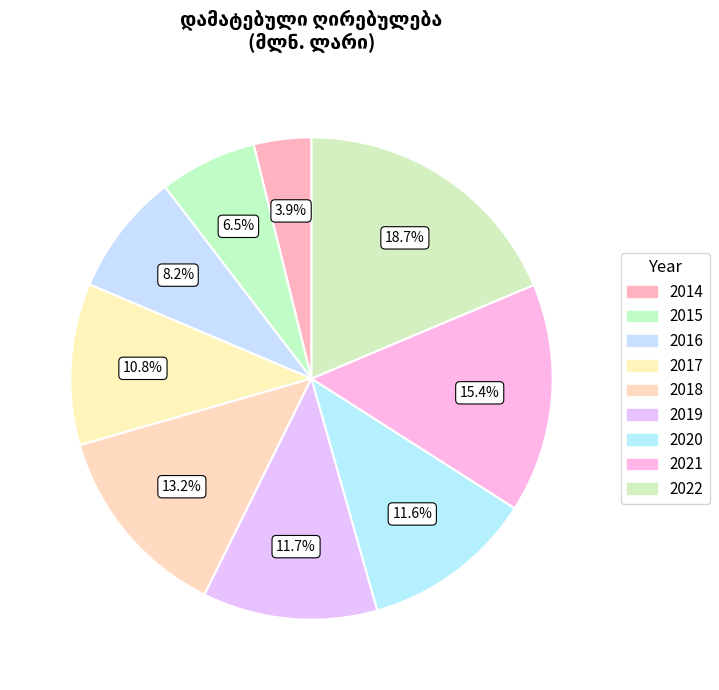

What percentage is the 2018 slice, to the nearest percent?

13%